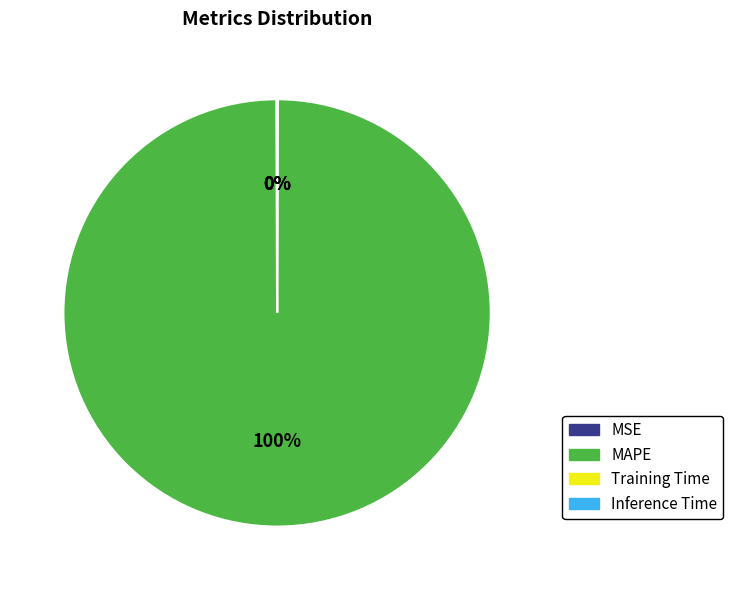

Which category accounts for the majority?

MAPE